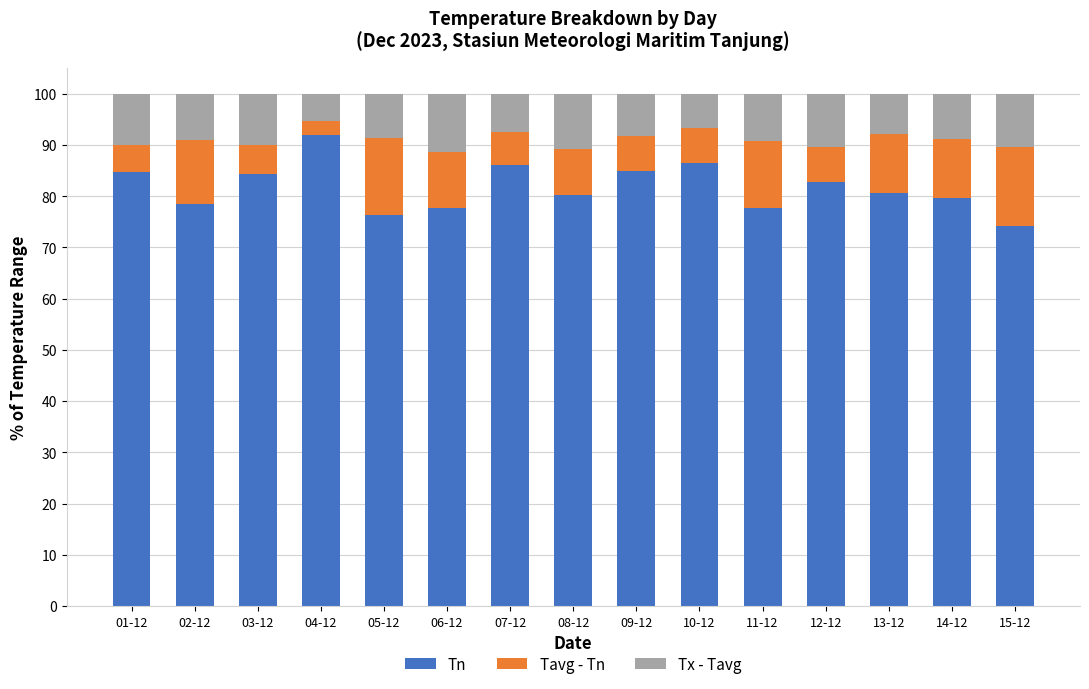

What is the total value across all series at 03-12?

100.0